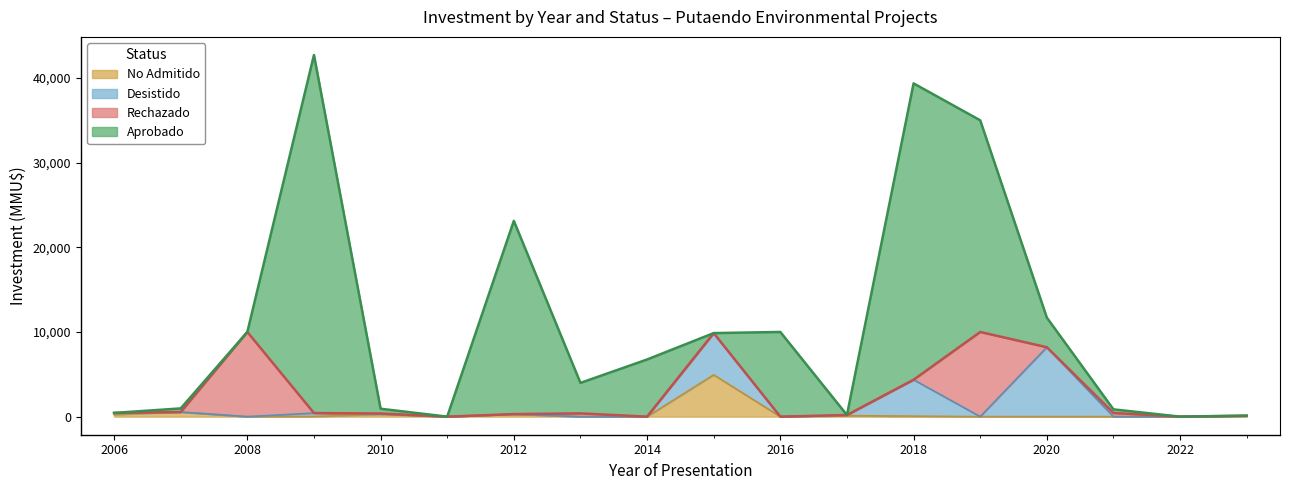

What are all the series names shown in the legend?

No Admitido, Desistido, Rechazado, Aprobado